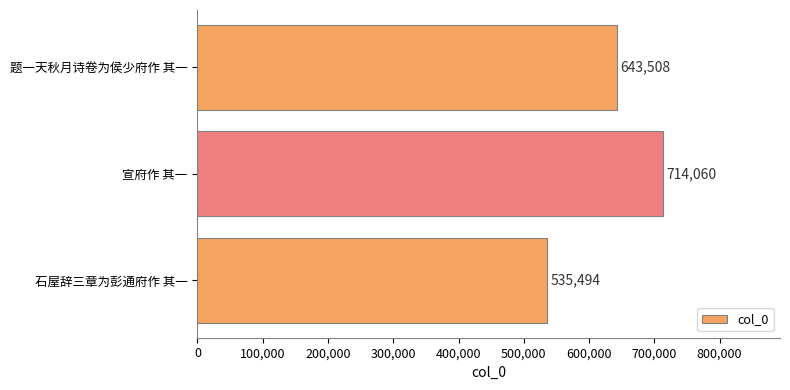

Reading bottom to top, what are all the values shown in this chart?

石屋辞三章为彭通府作 其一=535494	宣府作 其一=714060	题一天秋月诗卷为侯少府作 其一=643508